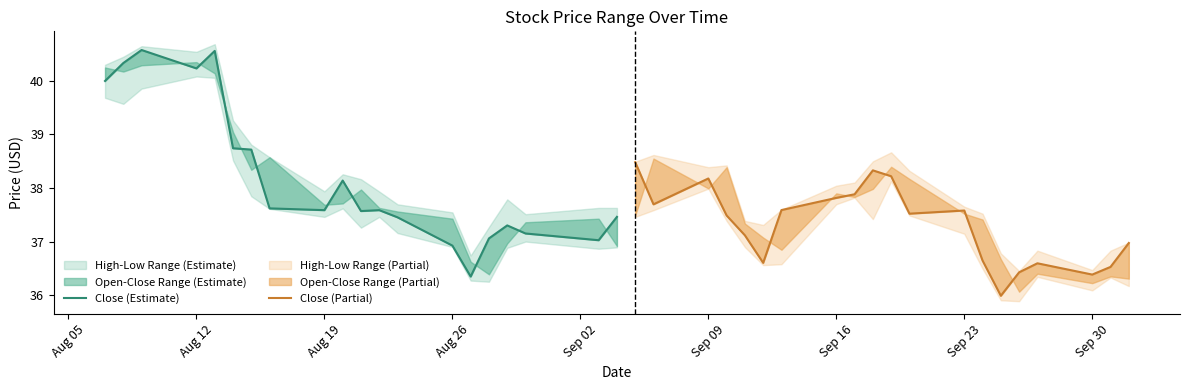

True or false: Close (Estimate) has more than 0 interior local peaks.

True